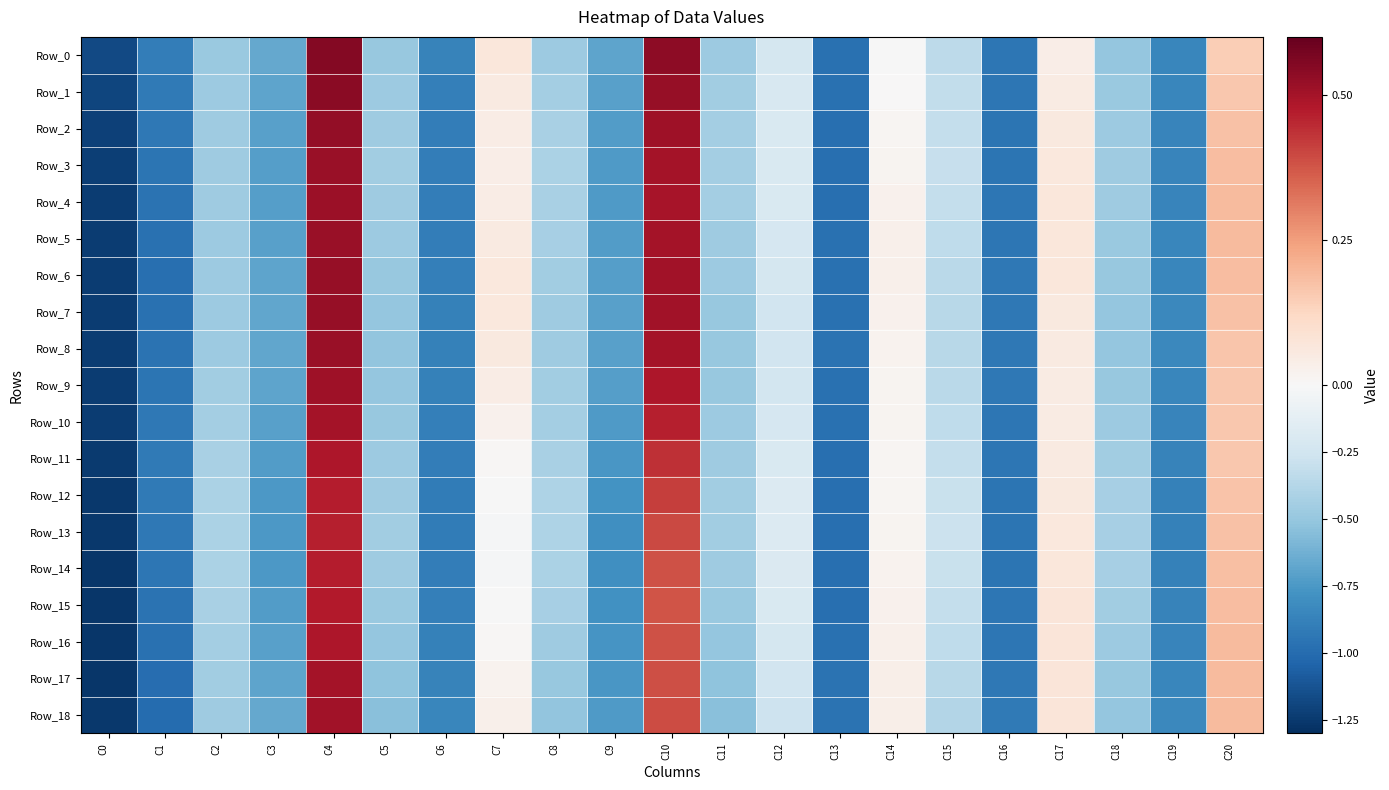

Count the number of data series in this chart.

19